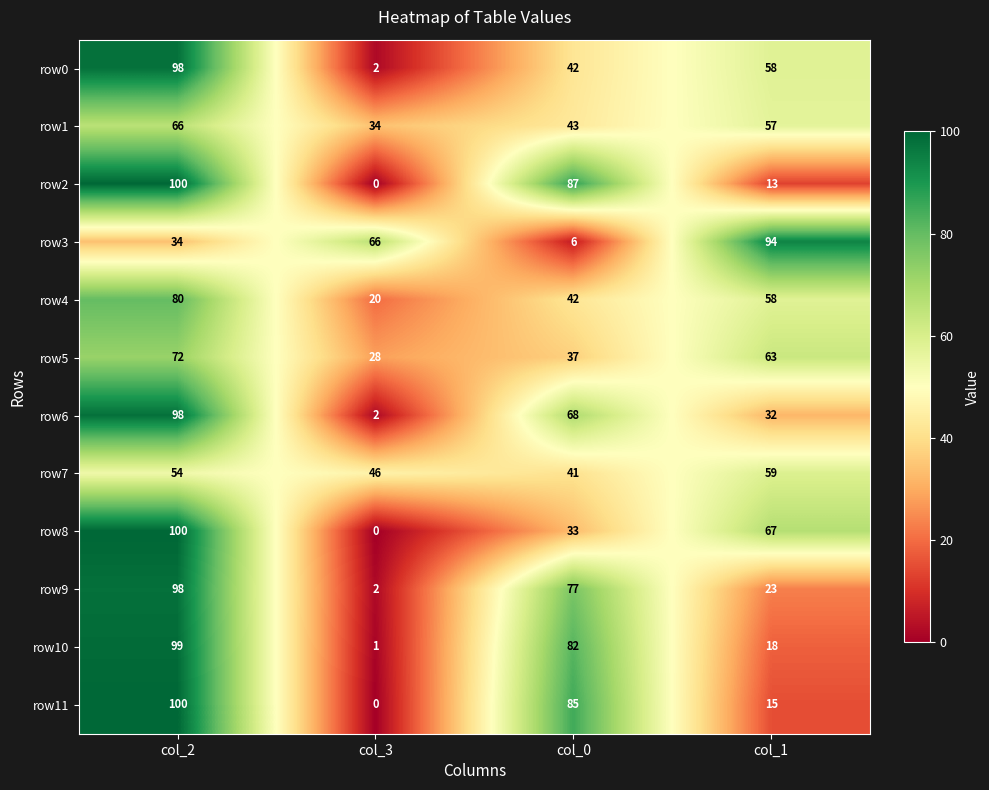

At which label is row3 closest to 50?

col_2